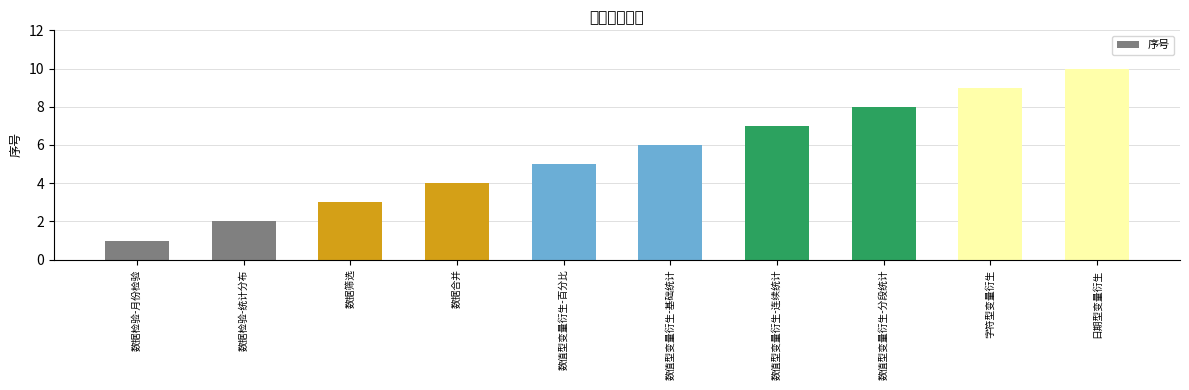

Does the chart contain any negative values?

No